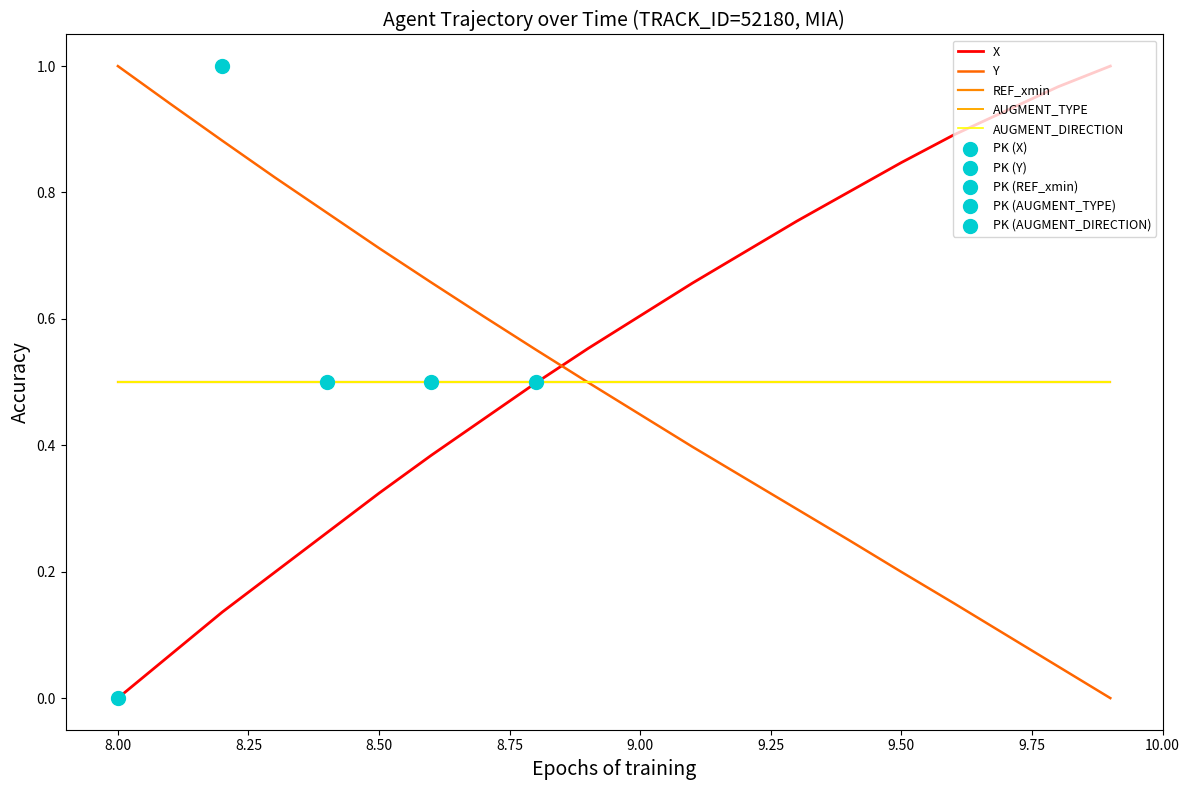

Which series has the largest Y range (max minus min)?

X